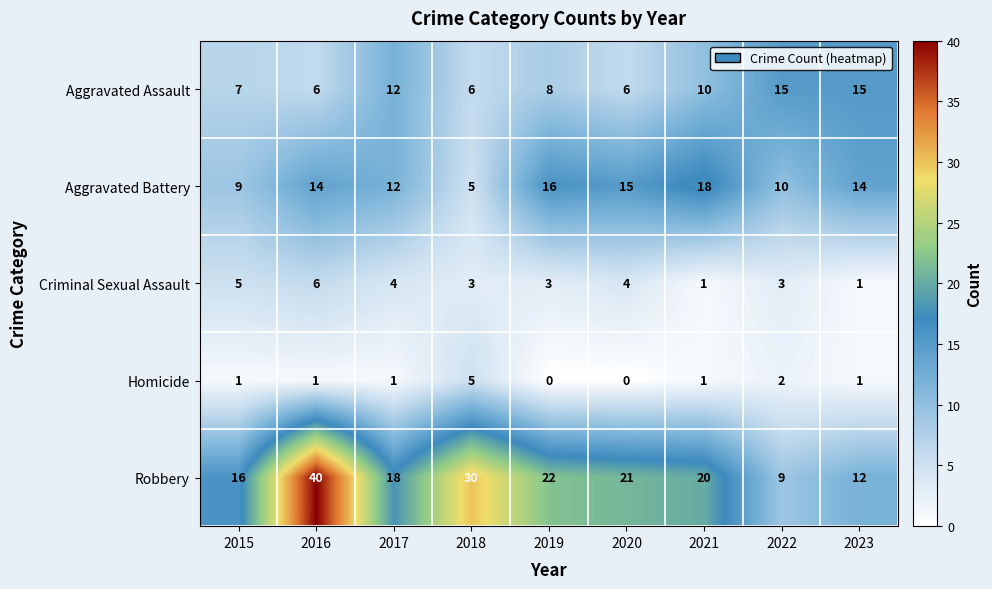

What is the difference between the maximum and minimum values in the Robbery series?

31